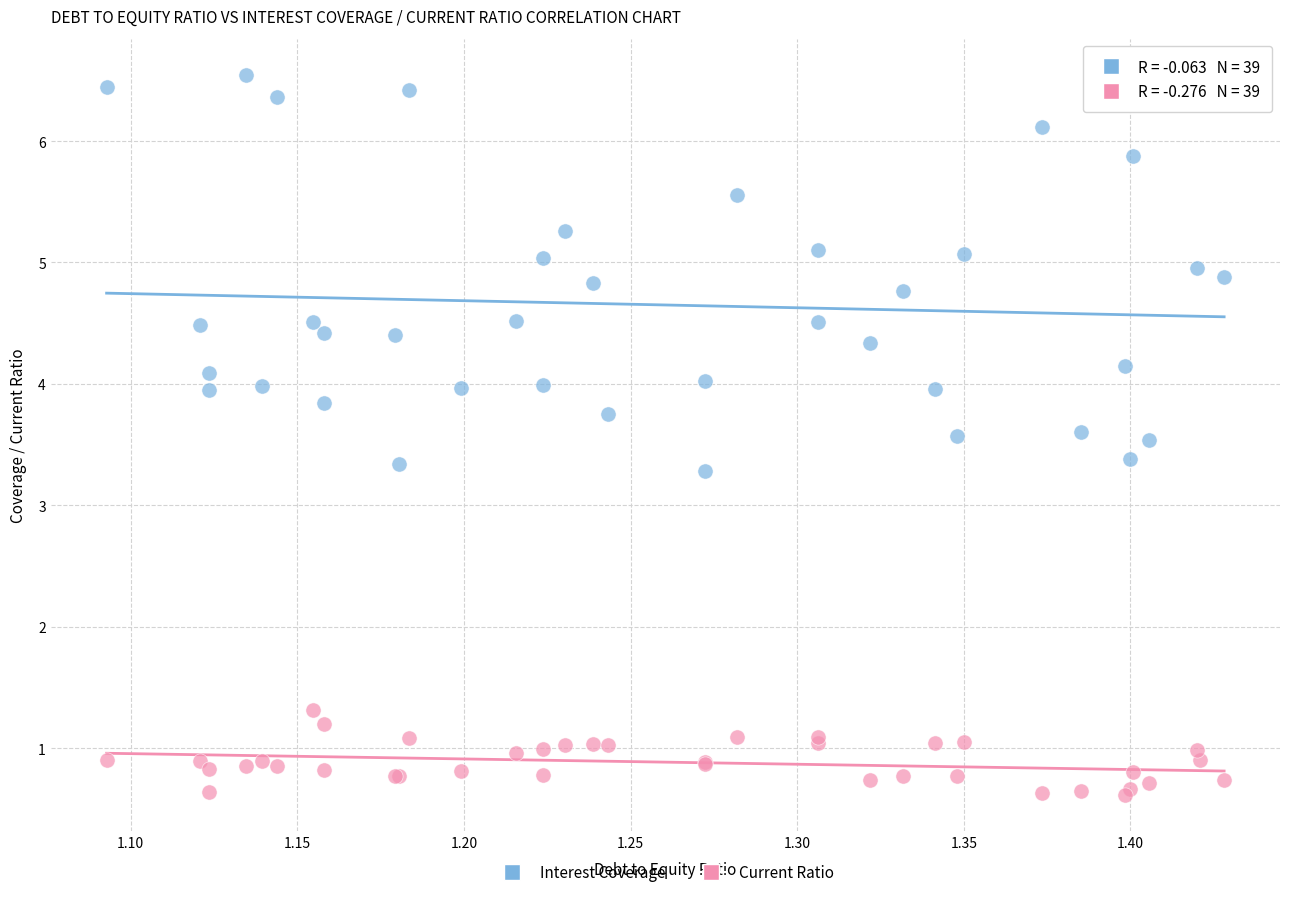

Which series reaches the minimum Y coordinate?

Current Ratio